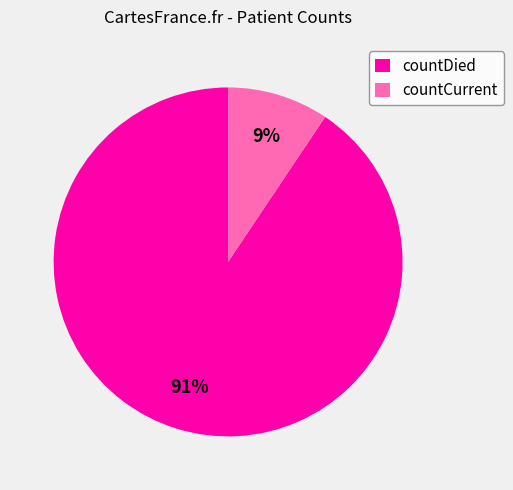

Rank the categories by value from lowest to highest.

countCurrent, countDied